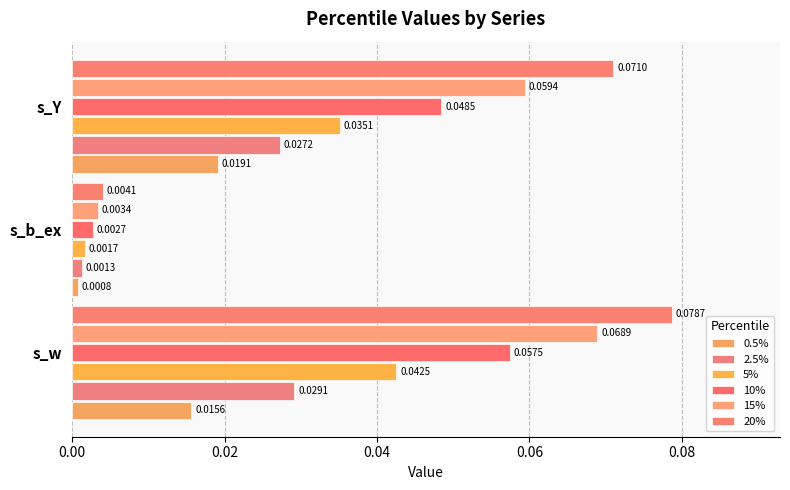

Which category has the lowest value in the 15% series?

s_b_ex